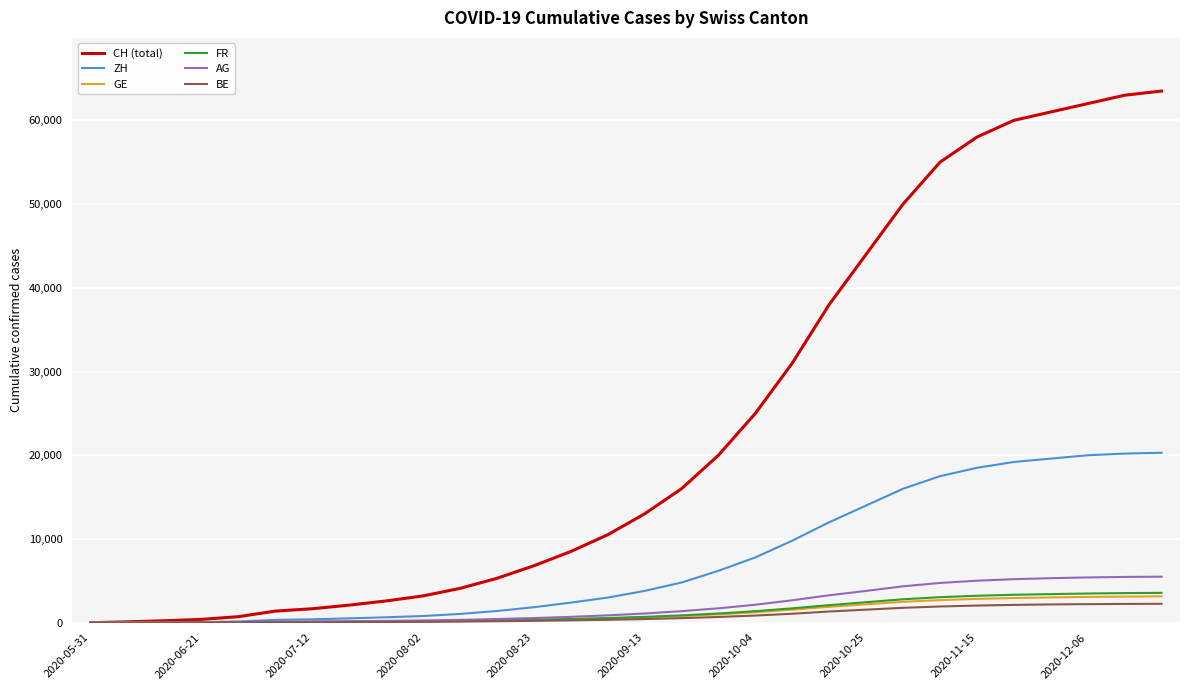

What is the maximum value shown in the chart?

63500